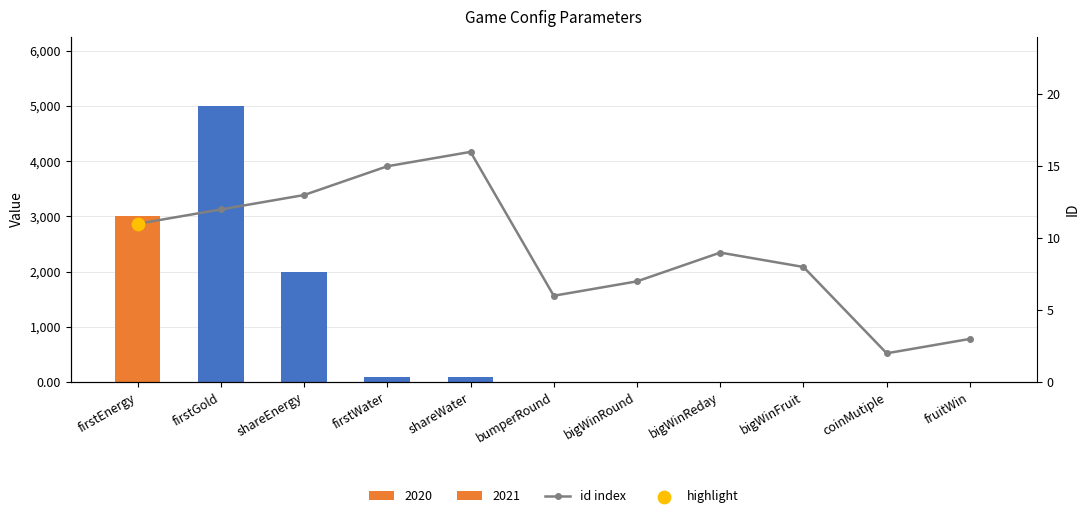

What is the ratio of the value at bigWinReday to the value at fruitWin?

3.0